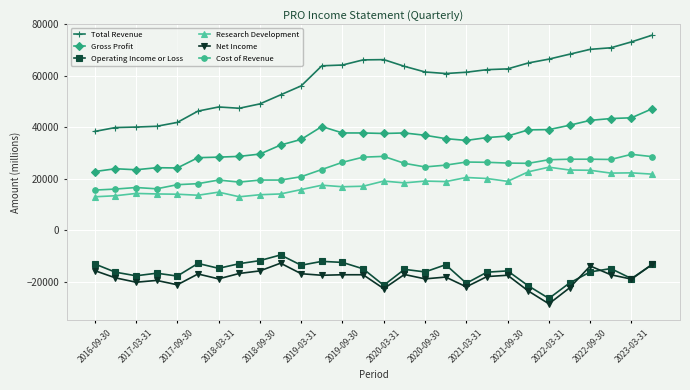

What is the value of the Net Income point at the 24th from the left?

-22400